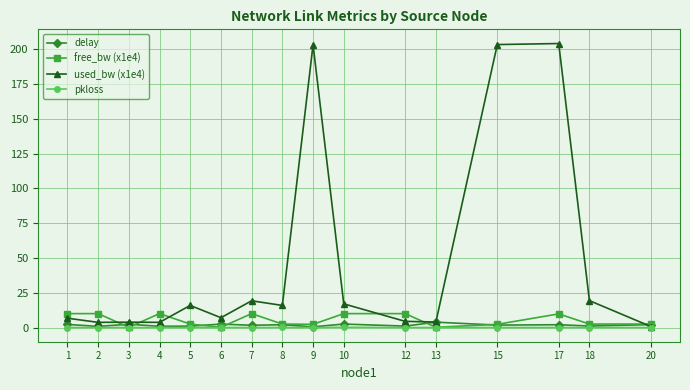

Is the value of delay at 6 greater than the value of pkloss at 4?

Yes